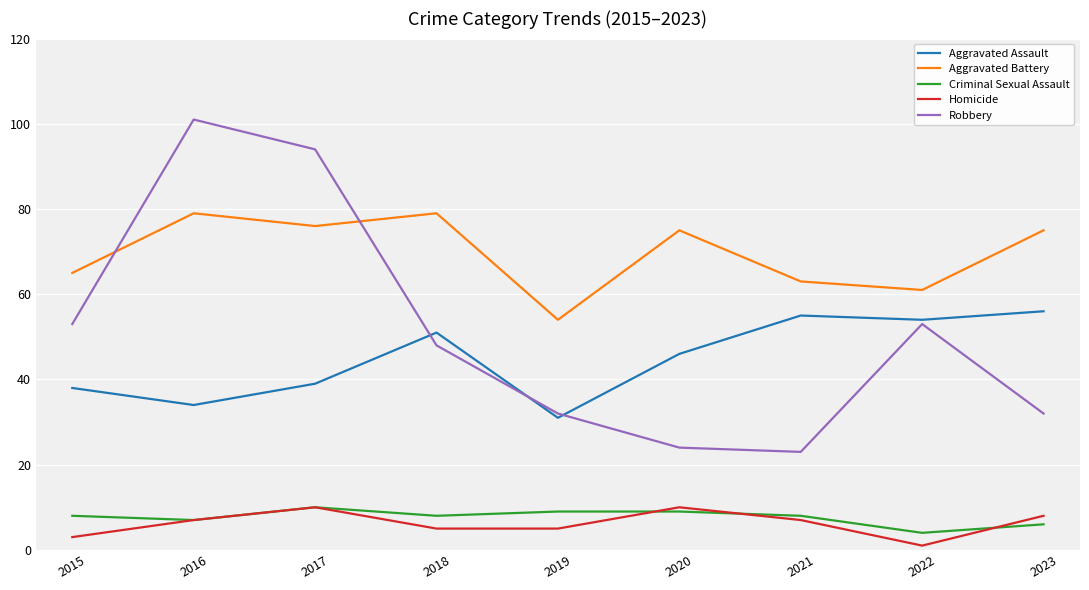

What is the difference between the second highest and minimum values in the Criminal Sexual Assault series?

5